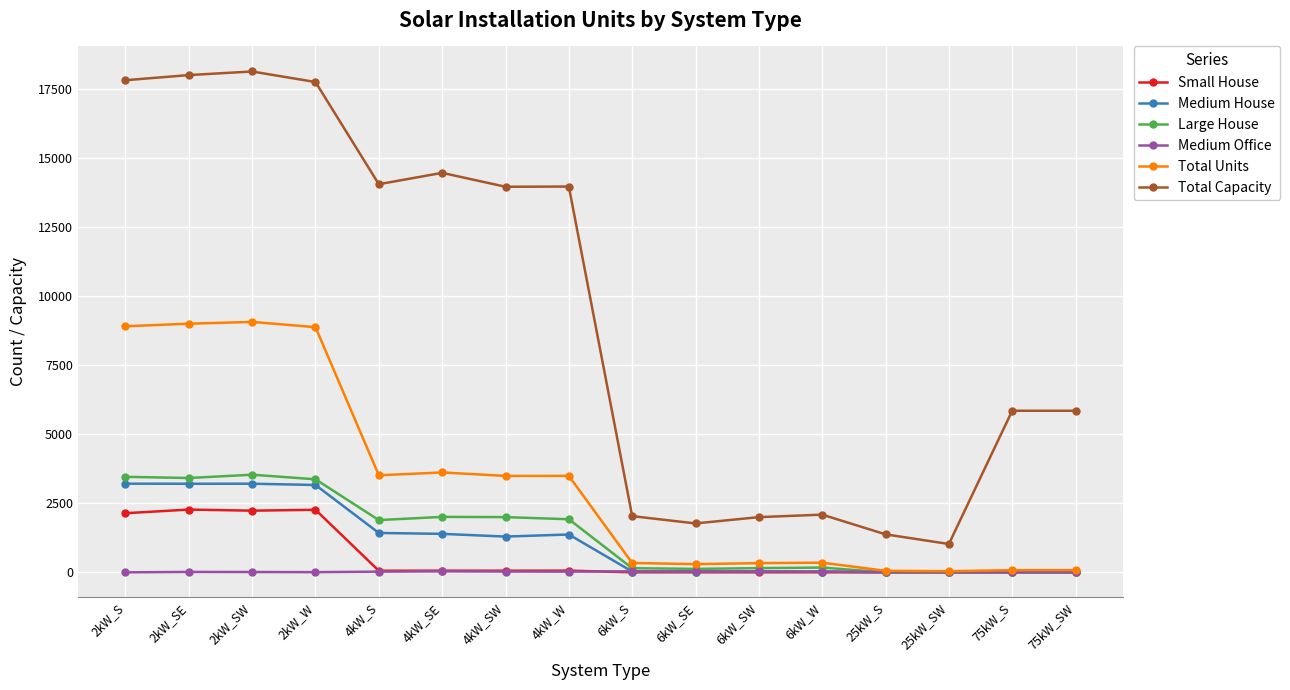

Which series has the widest spread of values?

Total Capacity